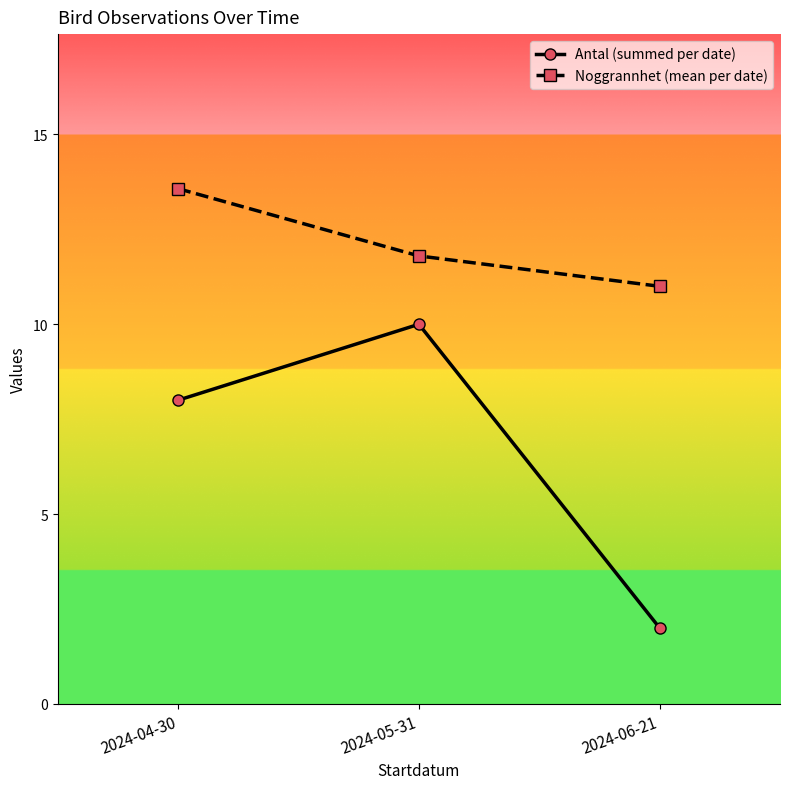

What is the approximate value of Antal (summed per date) at 2024-06-21?

2.0